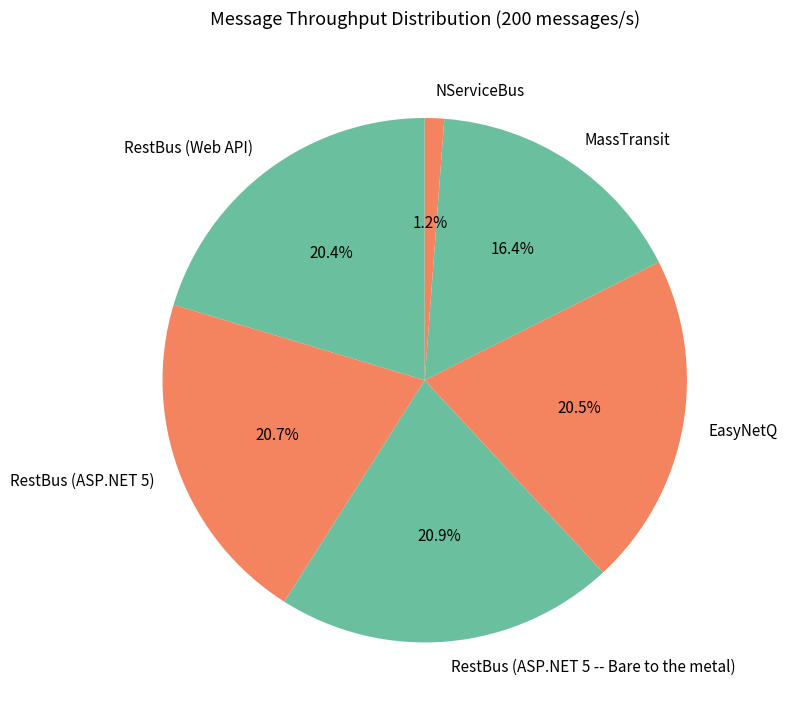

Does any single category account for the majority?

No